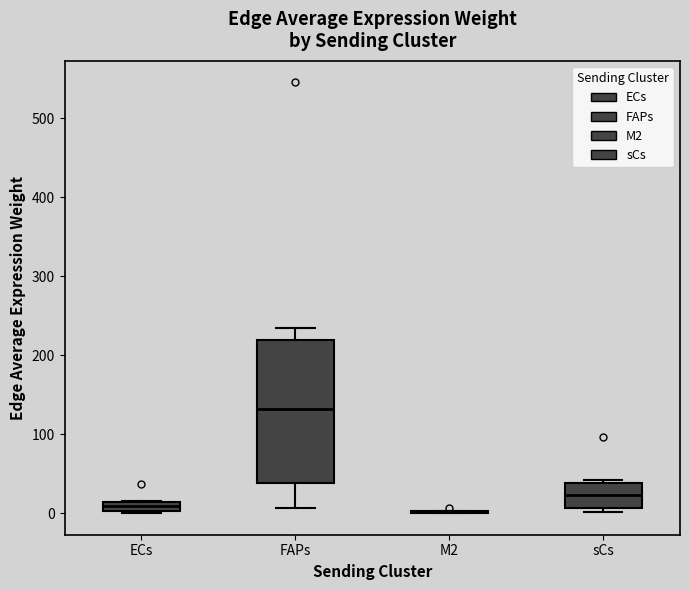

Where is the lower edge of the box for FAPs on the y-axis? The values are not printed on the chart, so give them approximately, as read against the axis.

40